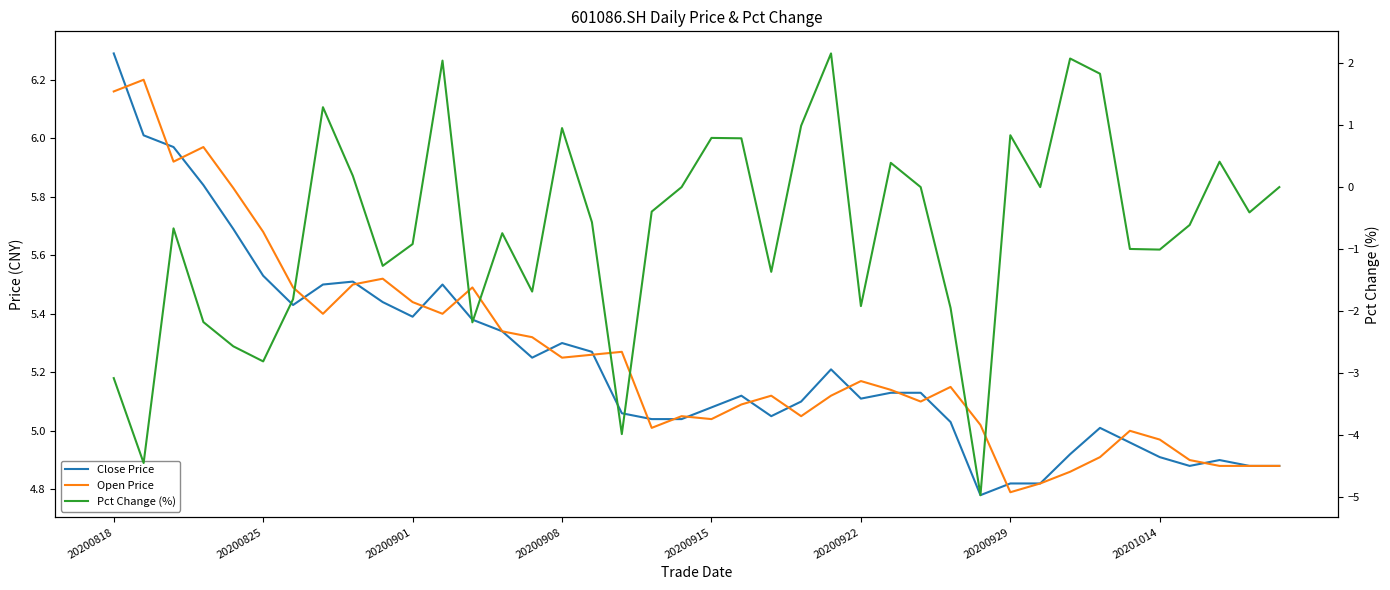

At which category is the sum across all series the highest?

11